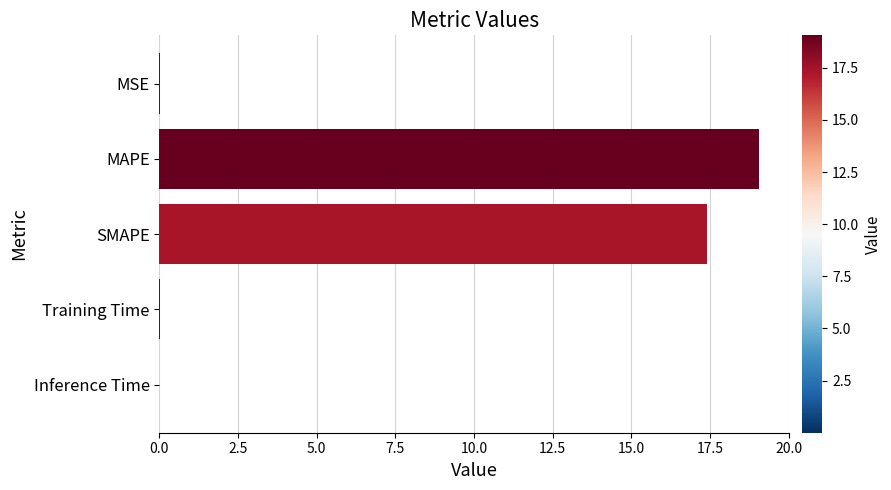

At which label is the value closest to 9?

SMAPE